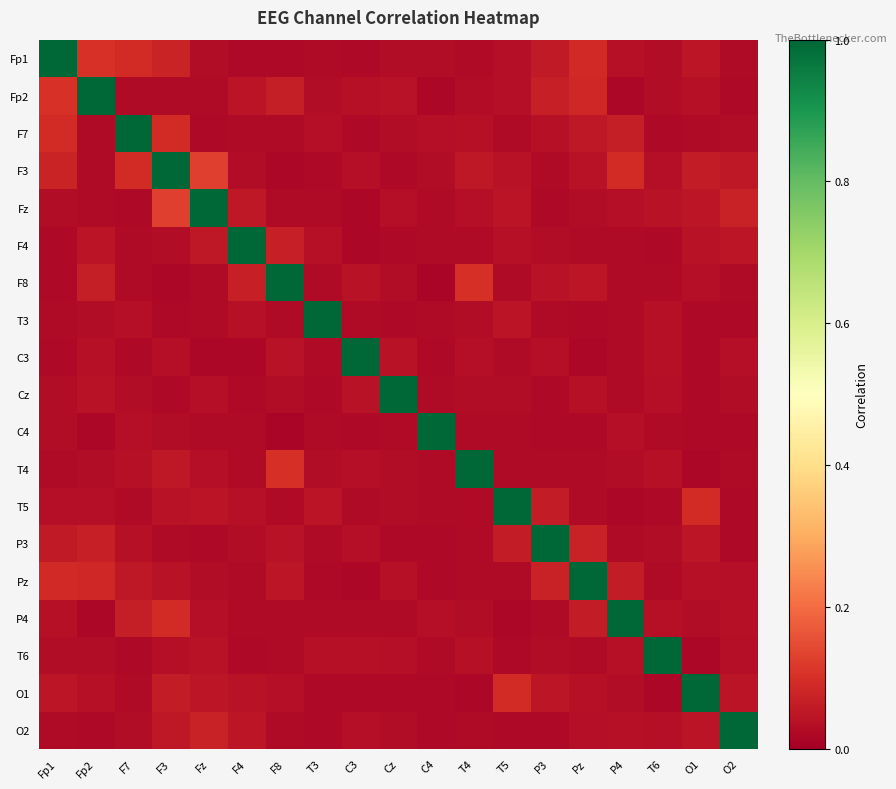

Rank the series by their maximum value, from lowest to highest.

Fp1, Fp2, F7, F3, Fz, F4, F8, T3, C3, Cz, C4, T4, T5, P3, Pz, P4, T6, O1, O2